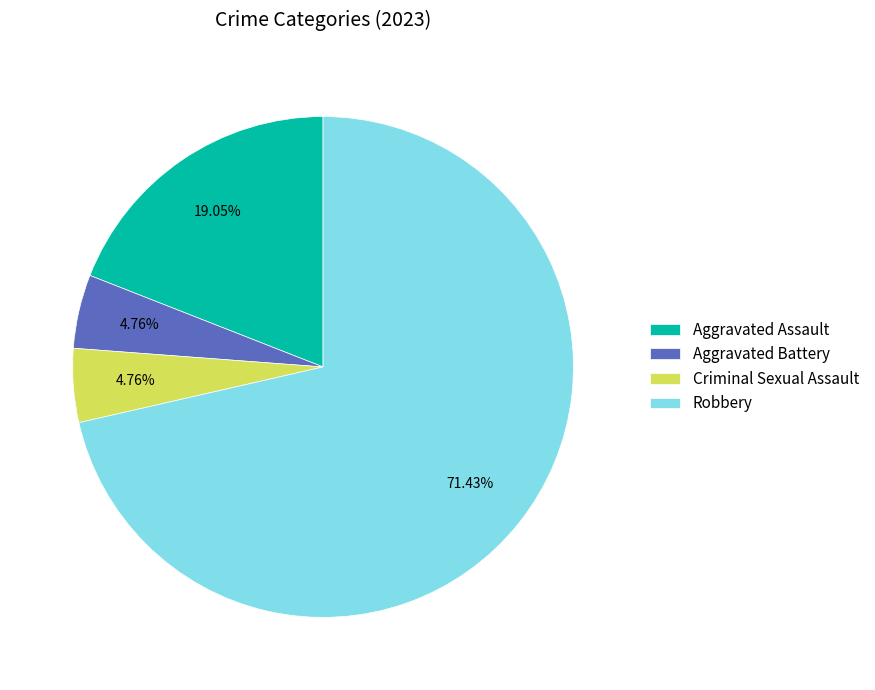

Which category has the biggest portion of the pie?

Robbery